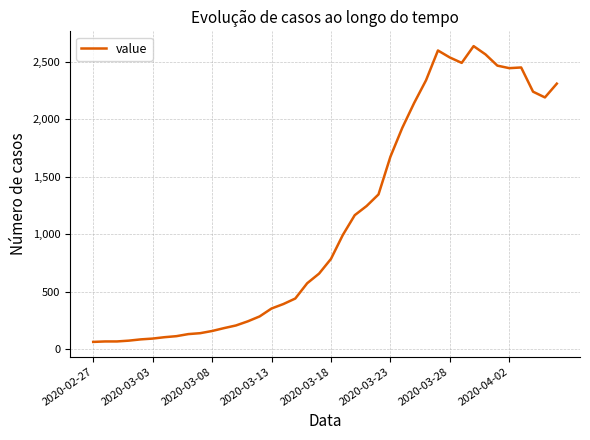

What is the difference between the maximum and minimum values?

2577